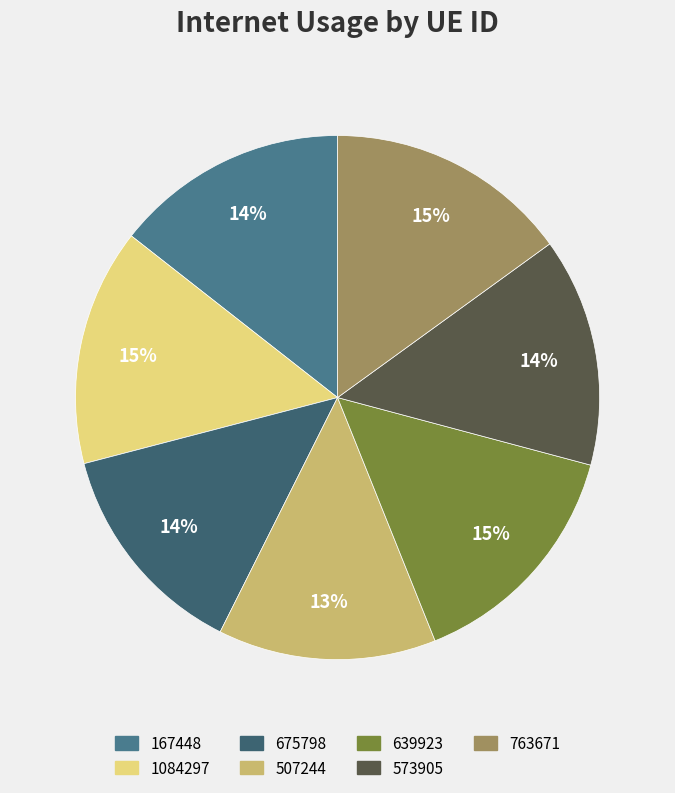

Count the number of slices in the pie.

7